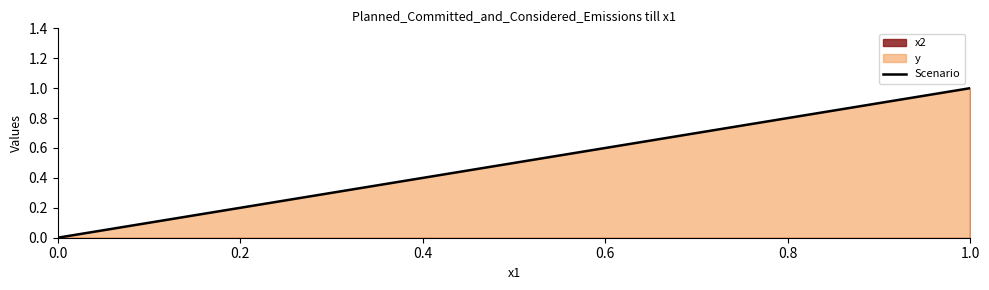

How many categories are shown in the chart?

4